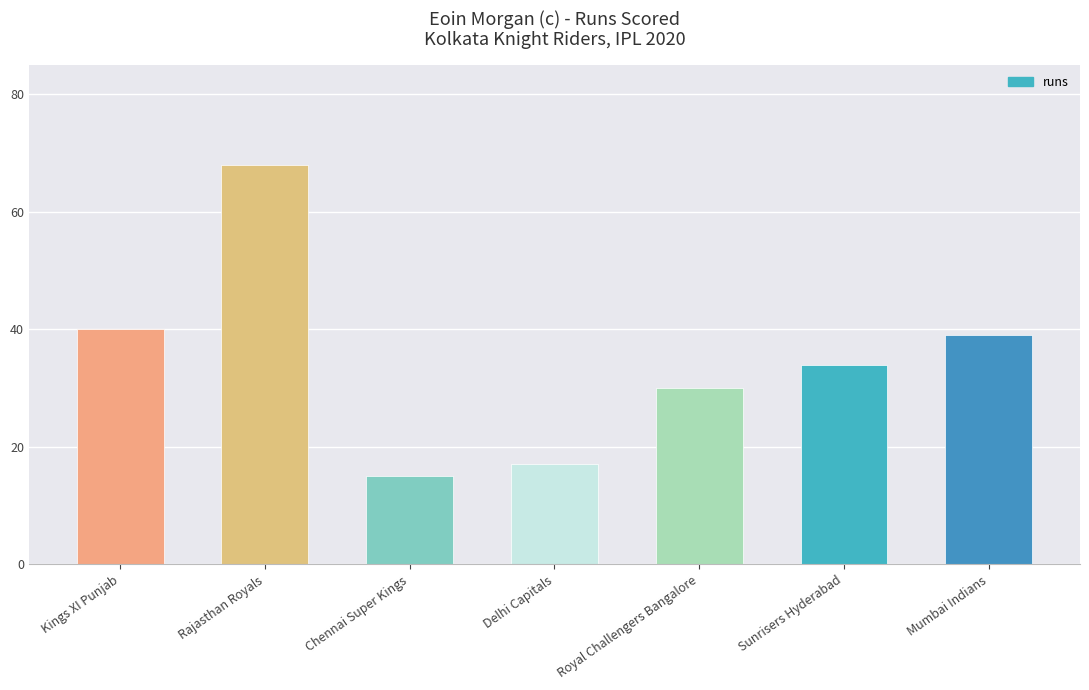

How many data points does each series have?

7